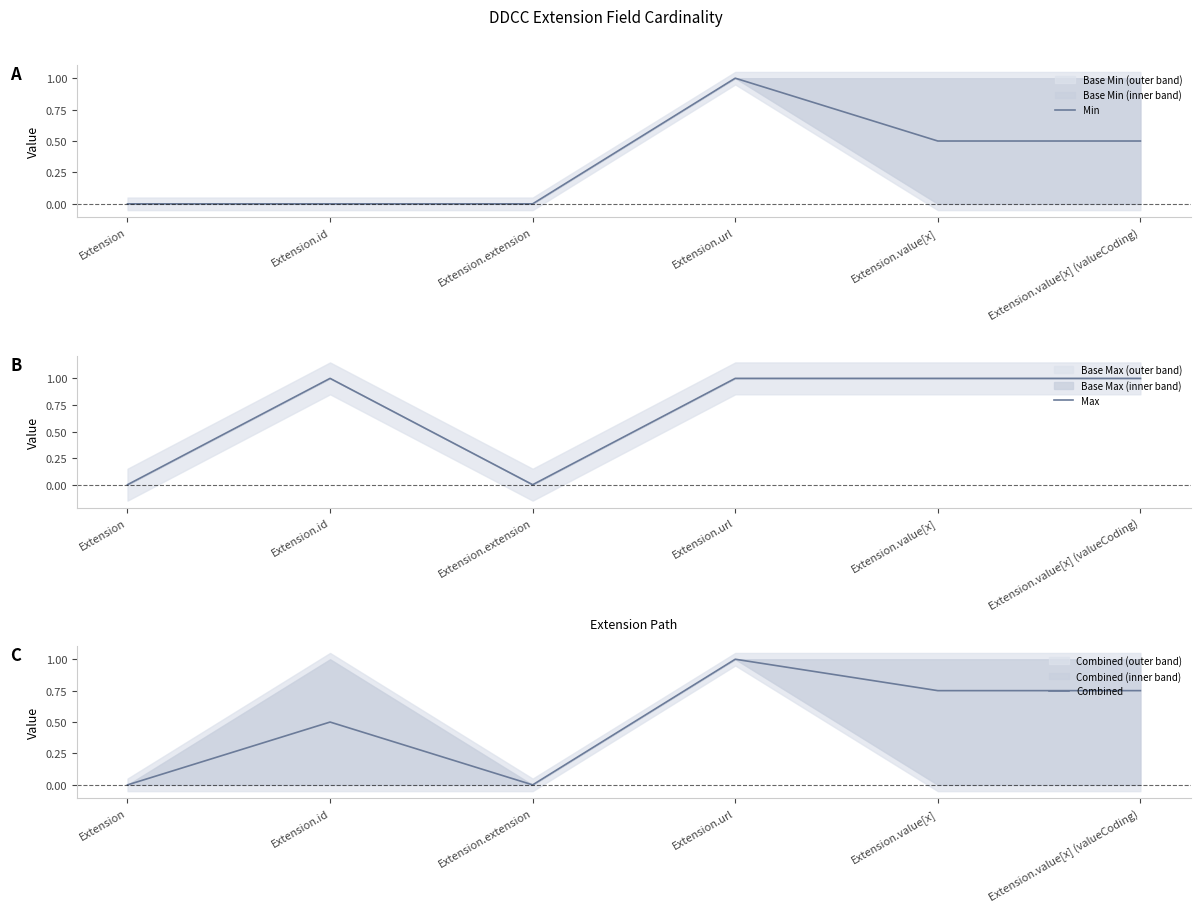

What is the difference between the maximum and second lowest values in the Min series?

1.0